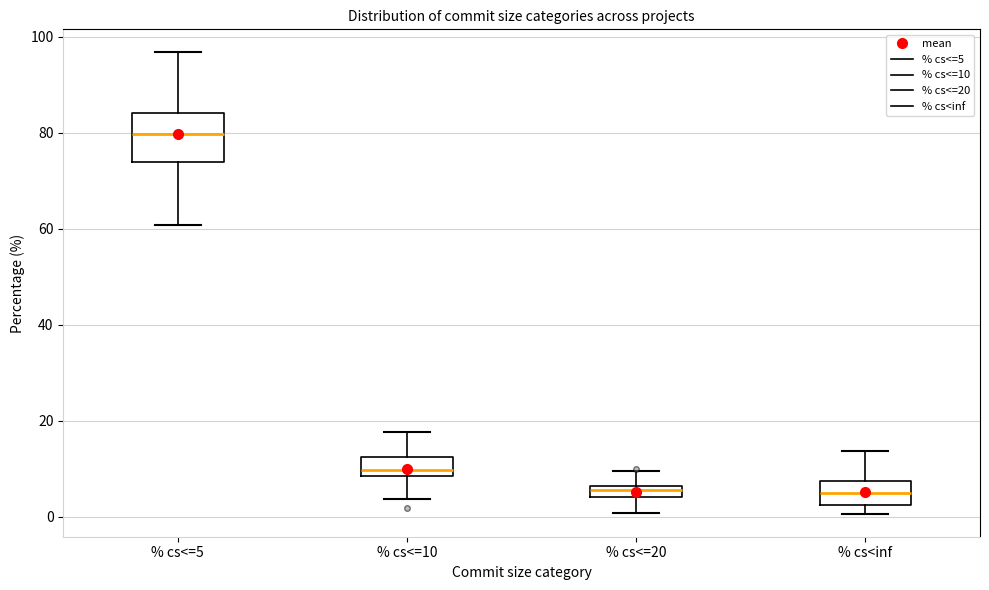

Which box is the tallest, from its lower edge to its upper edge?

% cs<=5